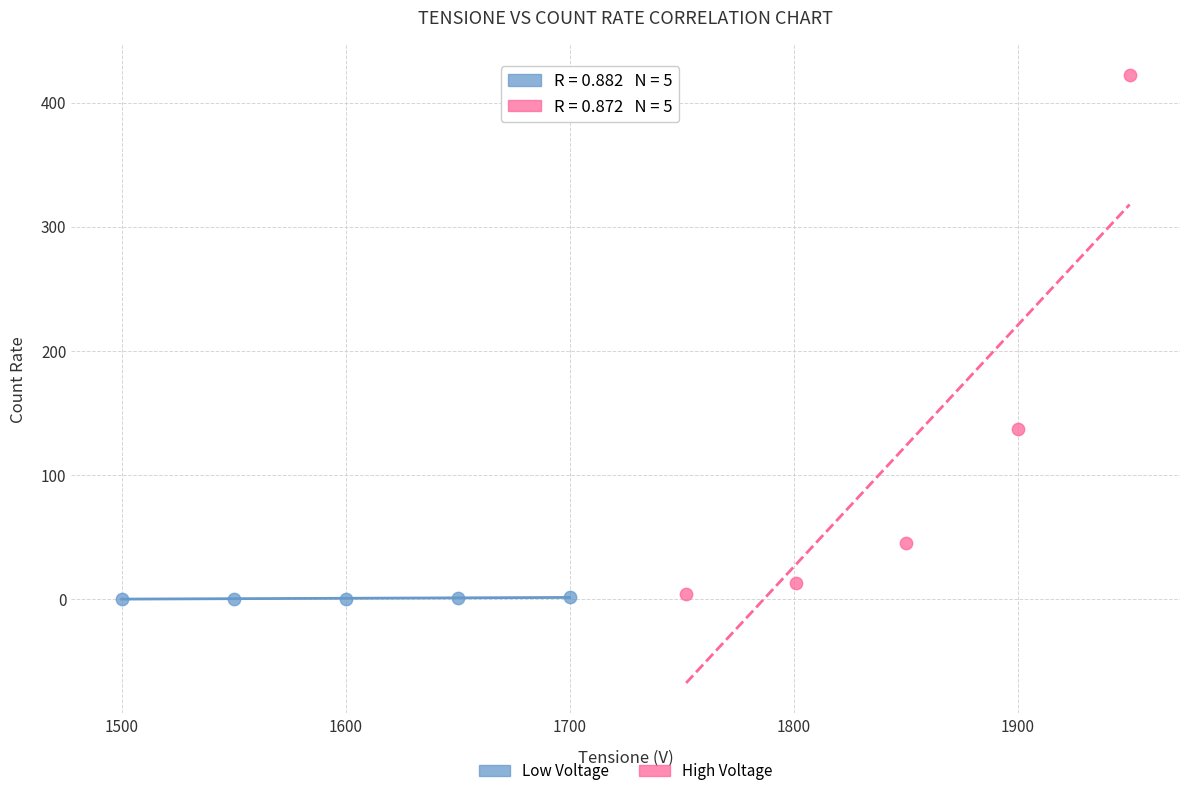

Which series contains the highest Y value?

High Voltage